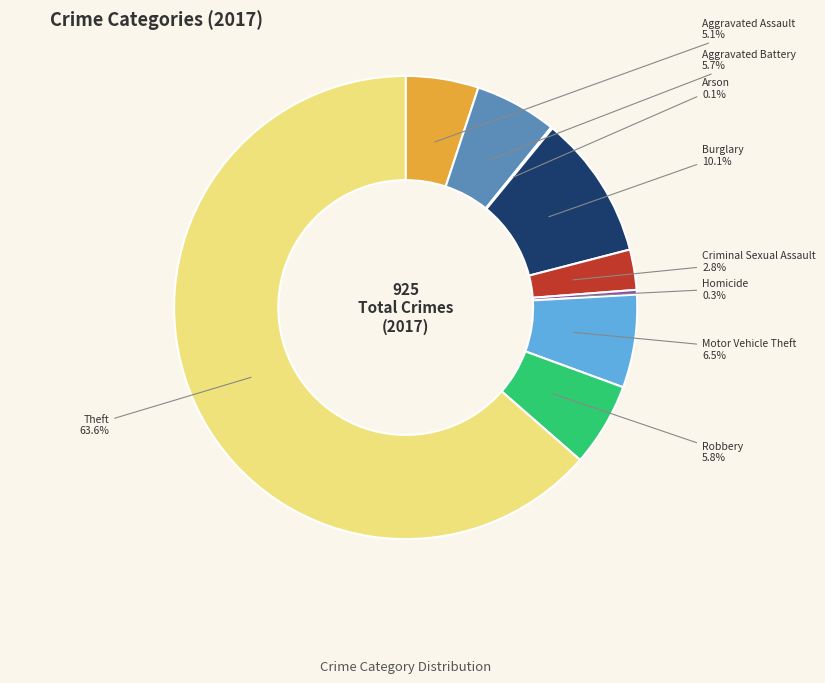

Which has a higher value, Aggravated Battery or Aggravated Assault?

Aggravated Battery